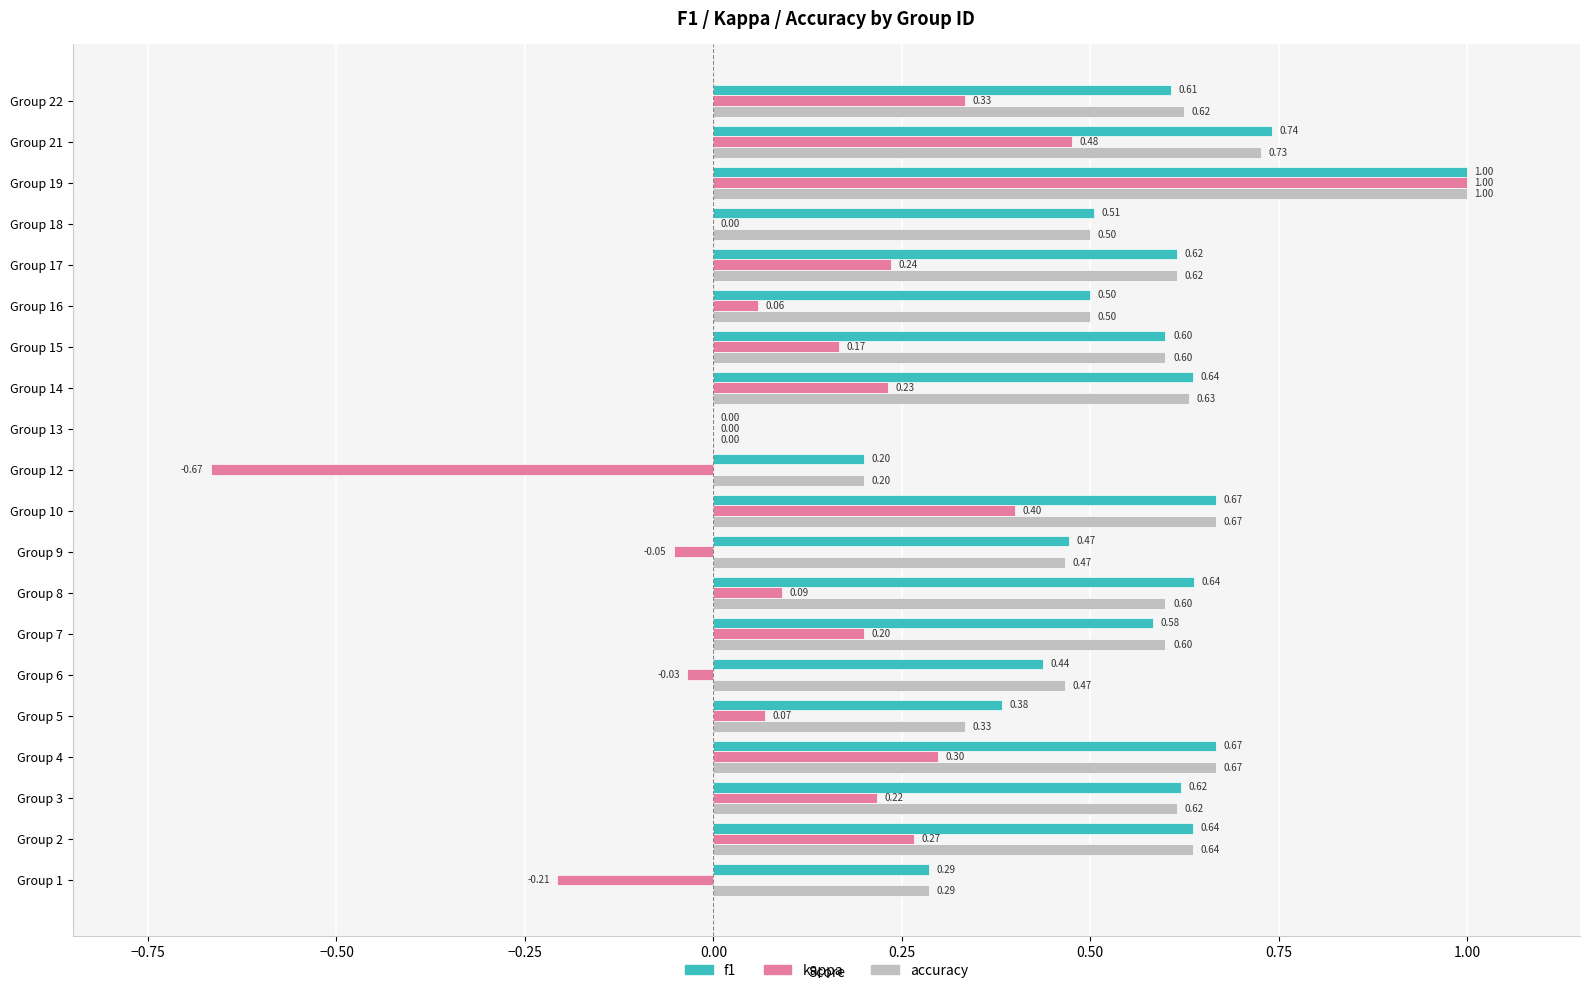

At which category is the sum across all series the highest?

Group 19